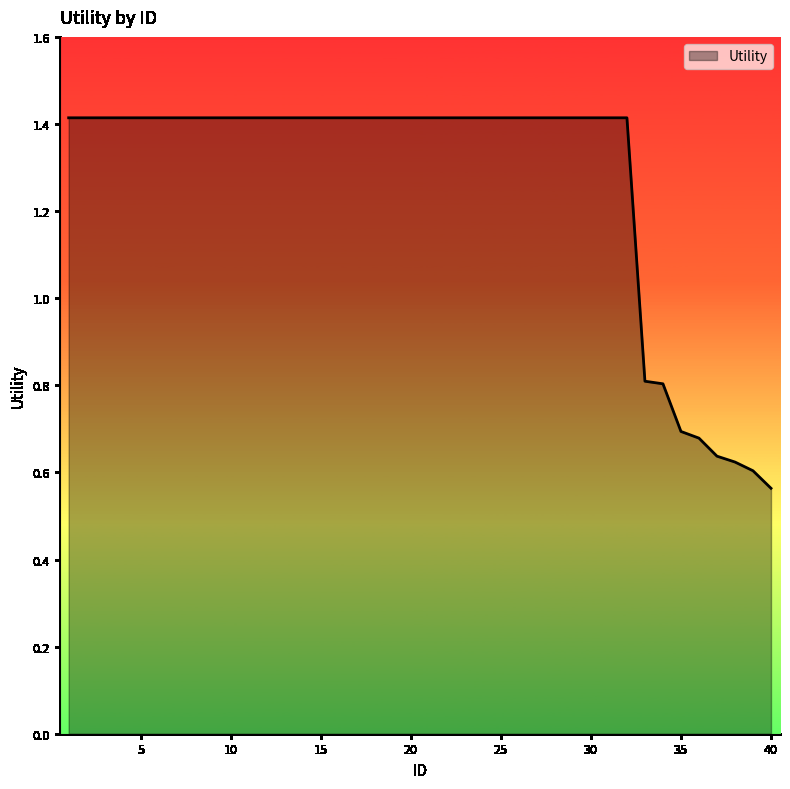

What is the maximum value shown in the chart?

1.4